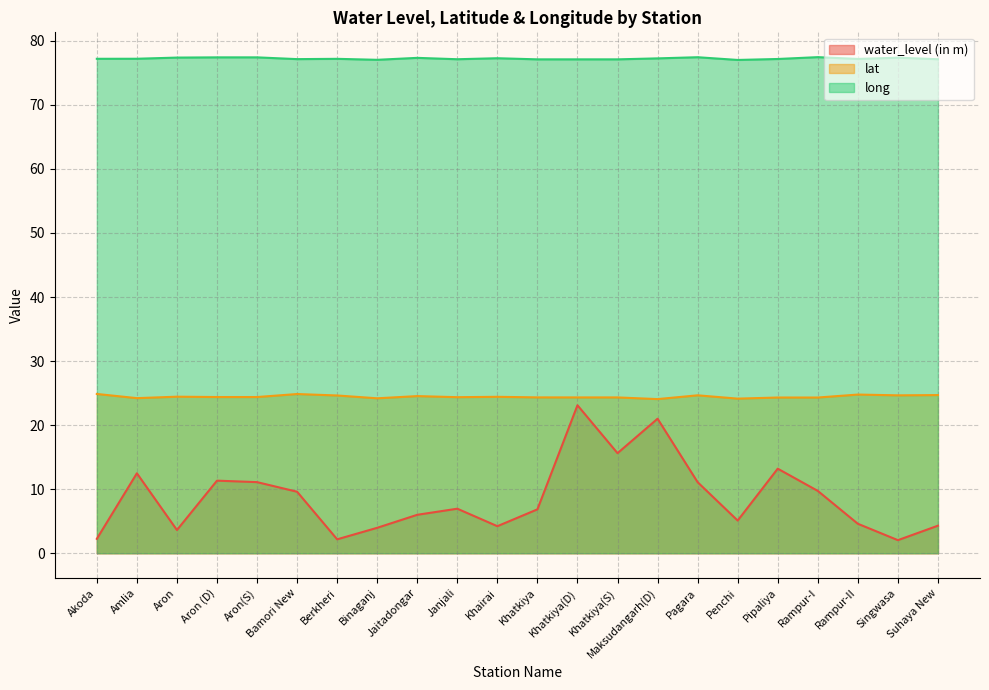

Is the value of water_level (in m) at Khatkiya(S) greater than the value of lat at Penchi?

No